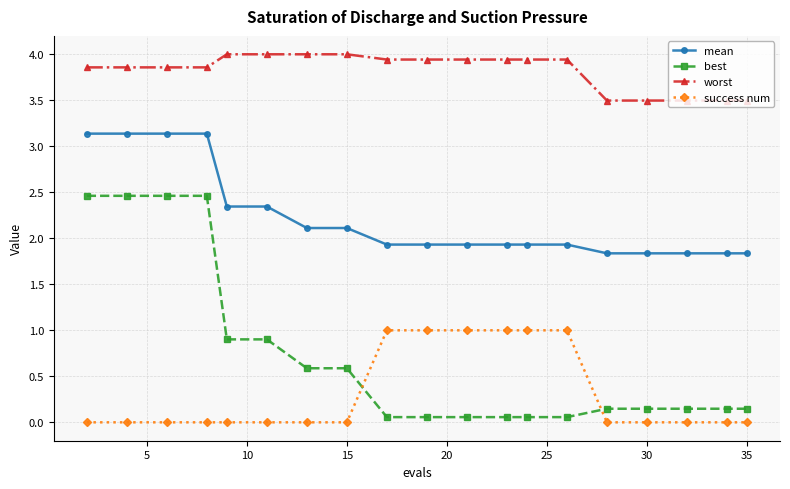

What are all the series names shown in the legend?

mean, best, worst, success num